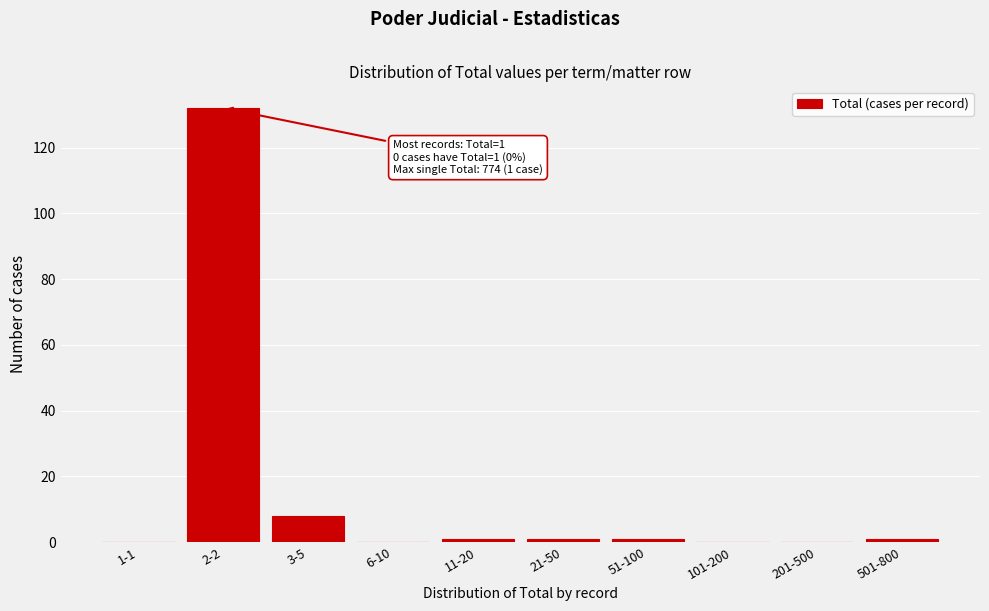

Reading left to right, what are all the values shown in this chart?

1-1=0	2-2=132	3-5=8	6-10=0	11-20=1	21-50=1	51-100=1	101-200=0	201-500=0	501-800=1